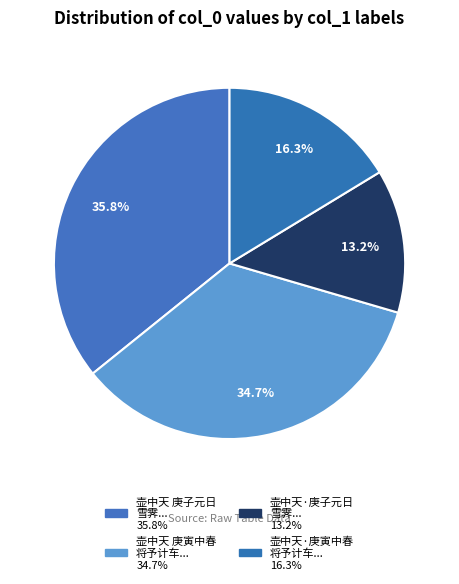

Does any single category account for the majority?

No